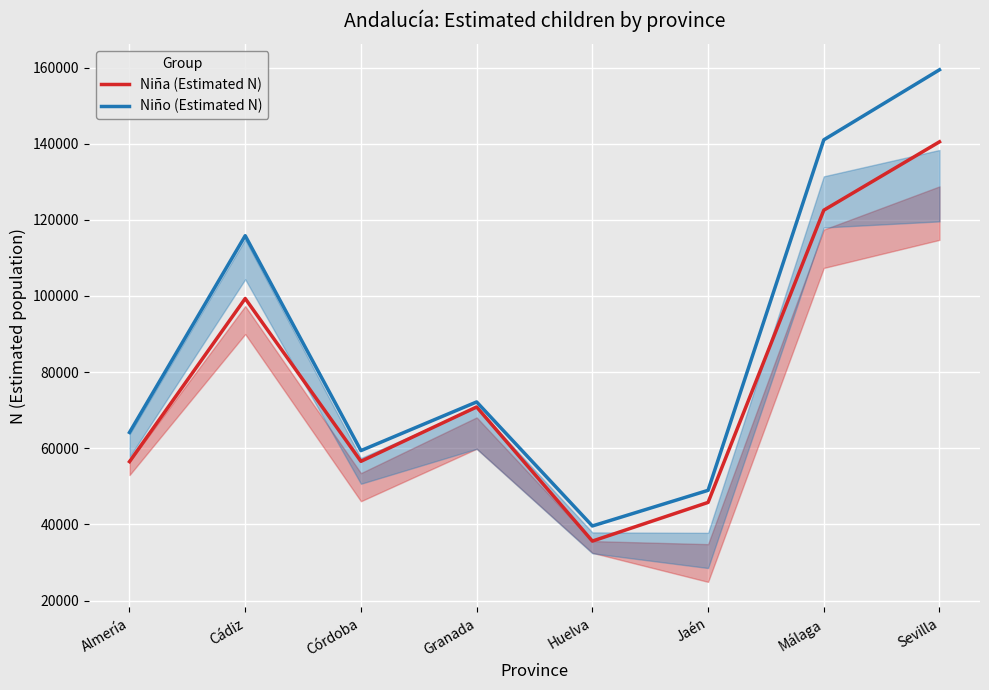

Reading left to right, transcribe all the data shown in this chart.

Niña (Estimated N): 56481	99333	56558	70844	35608	45766	122529	140497
Niño (Estimated N): 64145	115835	59377	72162	39579	48942	141011	159421